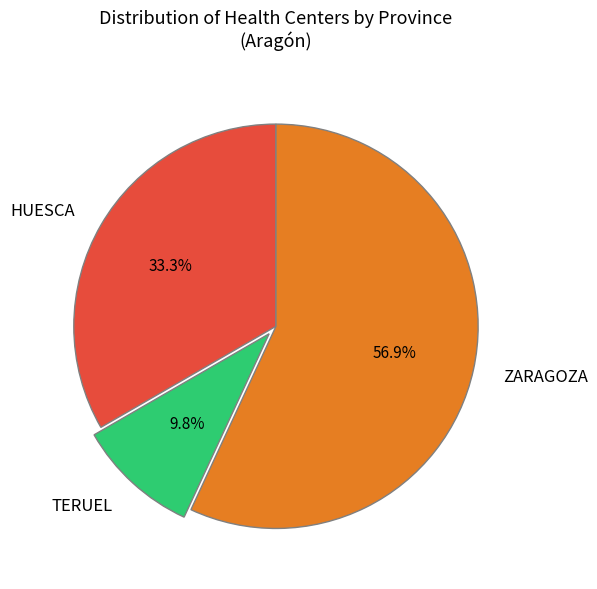

How many slices are in this pie chart?

3